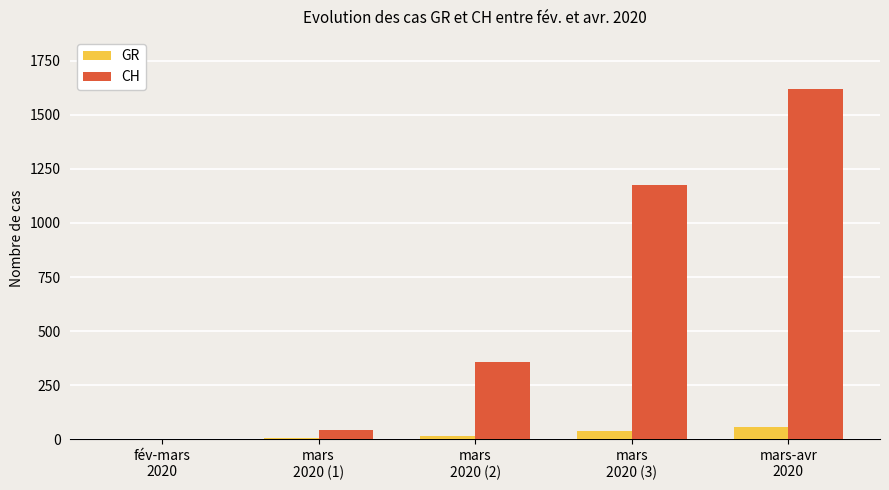

How many groups of bars are there?

5